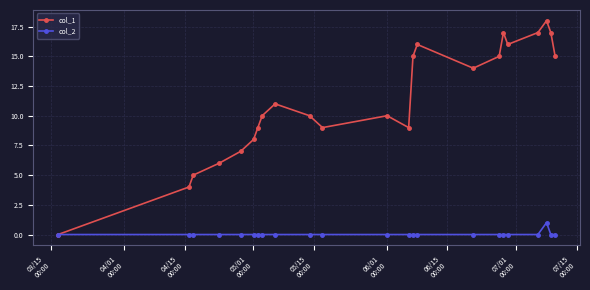

Does the chart have visible grid lines?

Yes